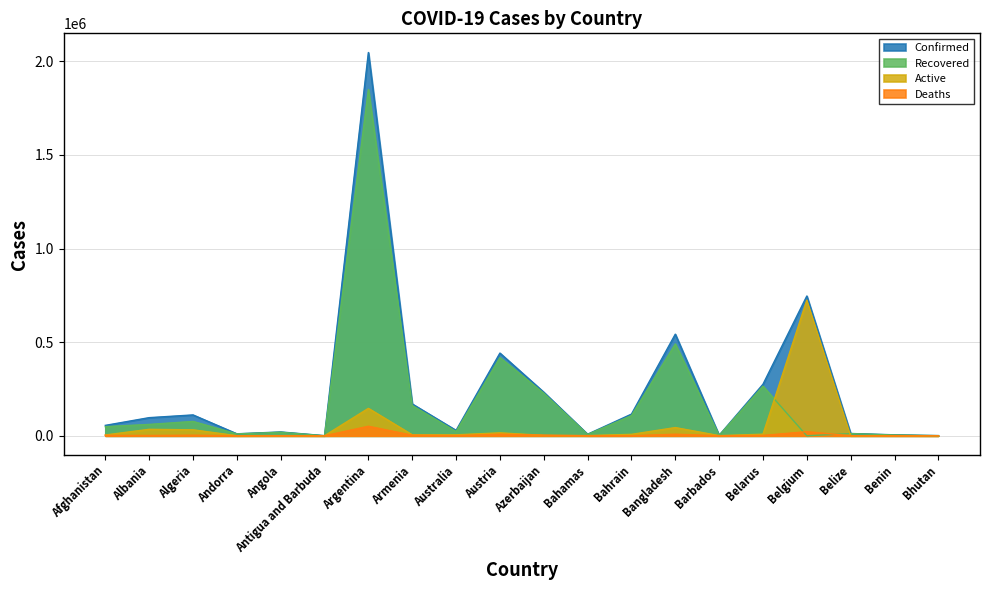

List the labels in order of Deaths value, smallest first.

Bhutan, Antigua and Barbuda, Barbados, Benin, Andorra, Bahamas, Belize, Bahrain, Angola, Australia, Albania, Belarus, Afghanistan, Algeria, Armenia, Azerbaijan, Bangladesh, Austria, Belgium, Argentina